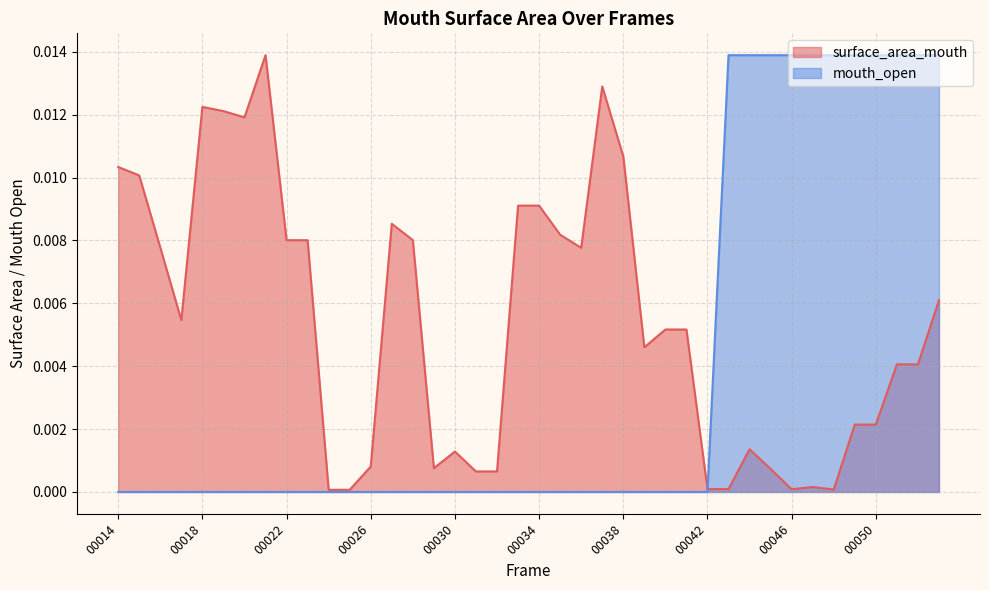

Is it true that mouth_open equals 0.0 at 38?

False